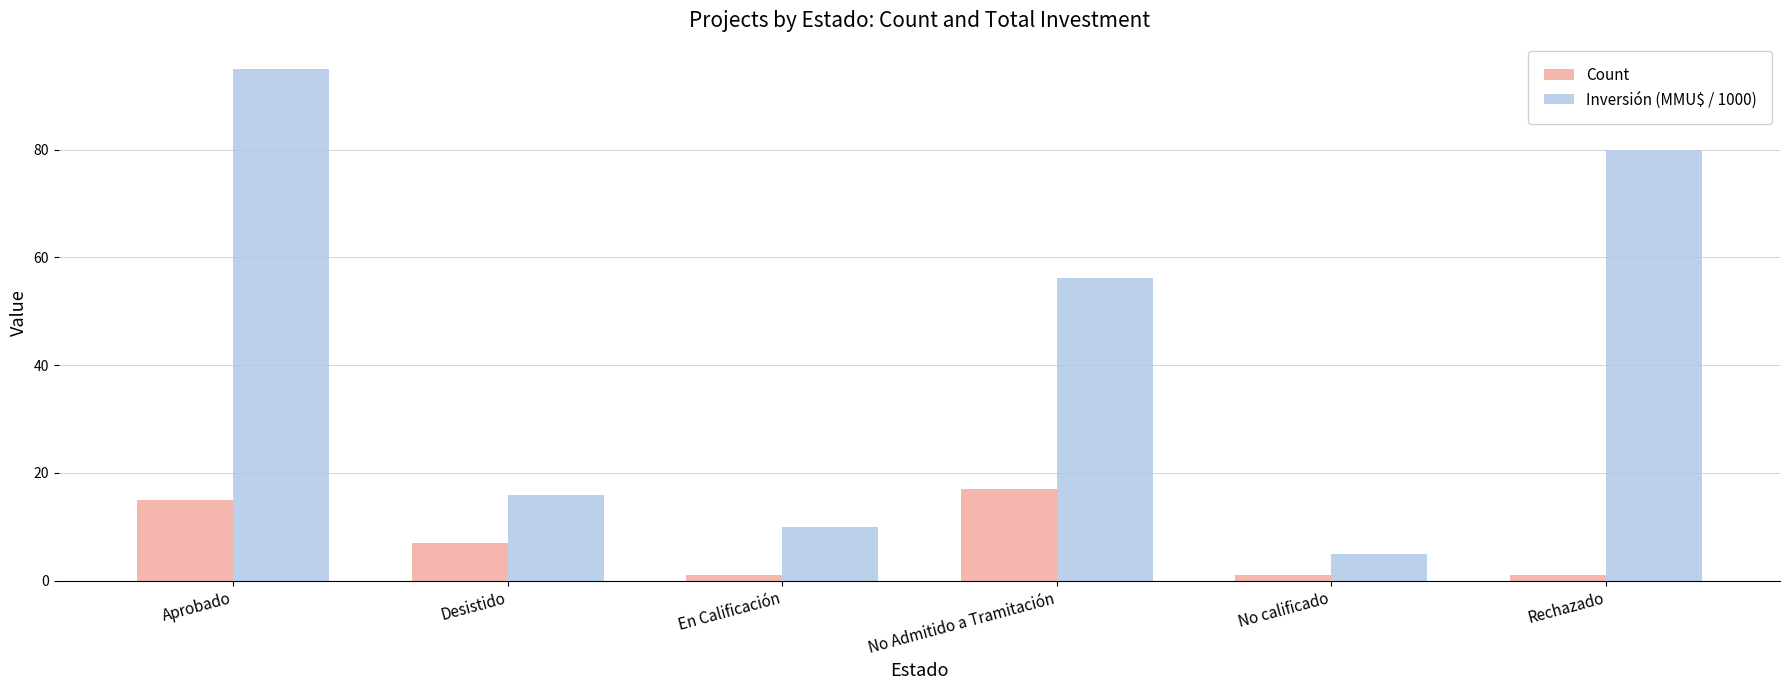

At which label is Inversión (MMU$ / 1000) closest to 49?

No Admitido a Tramitación